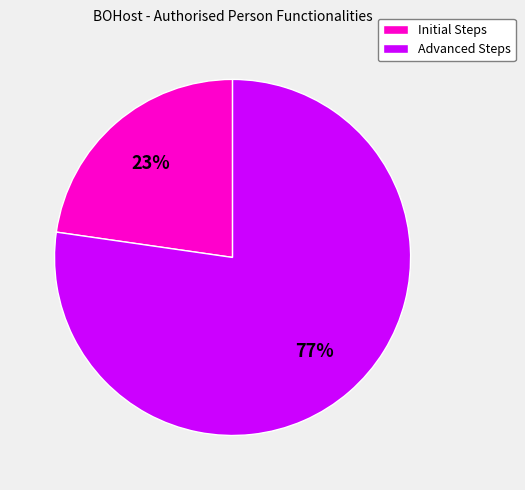

Which has a higher value, Advanced Steps or Initial Steps?

Advanced Steps